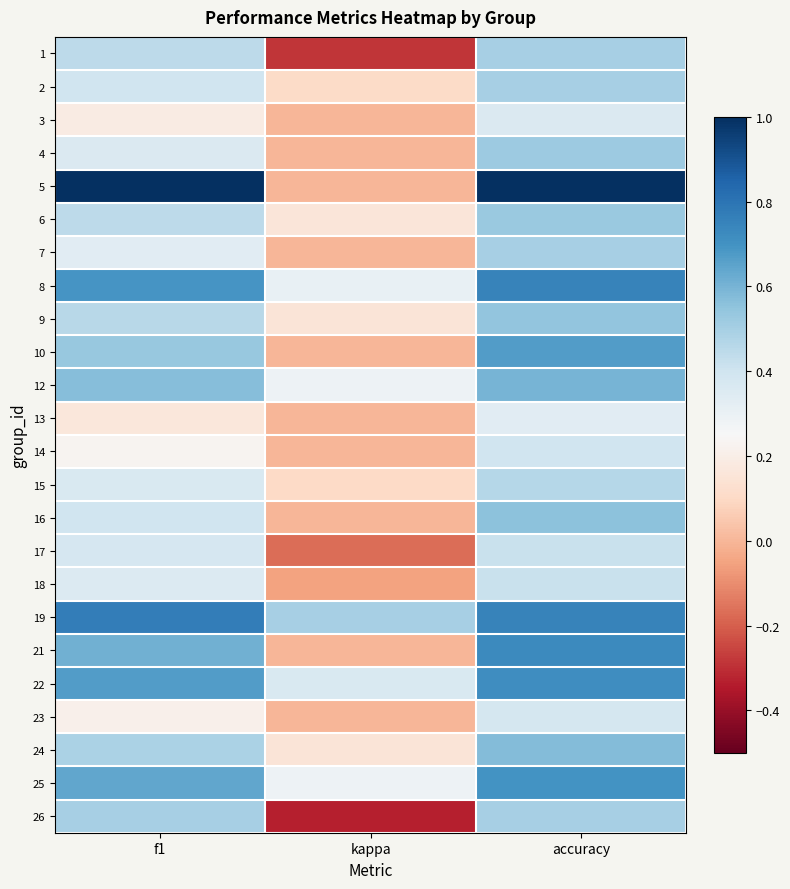

List the series in order of their peak value, lowest first.

13, 3, 23, 14, 17, 18, 15, 1, 2, 7, 26, 4, 6, 9, 16, 24, 12, 10, 25, 22, 21, 8, 19, 5